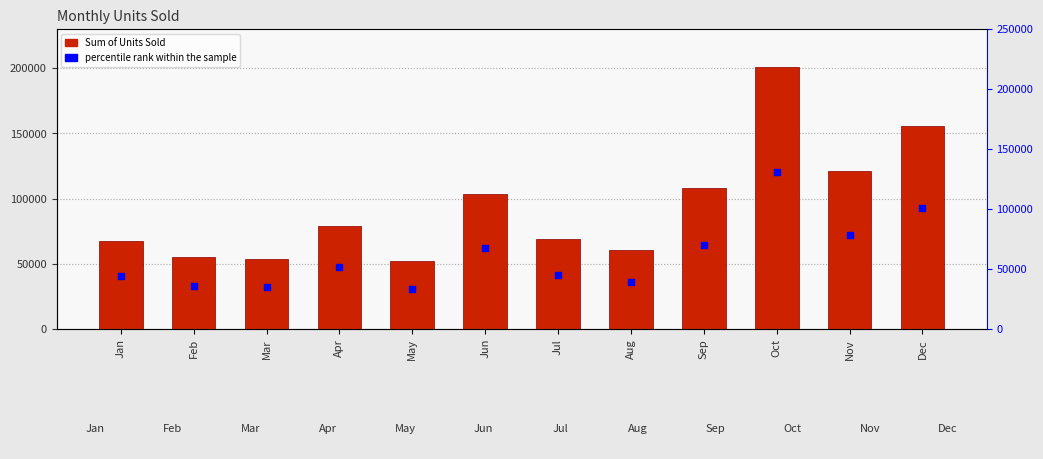

At how many categories does at least one series exceed 144182?

2